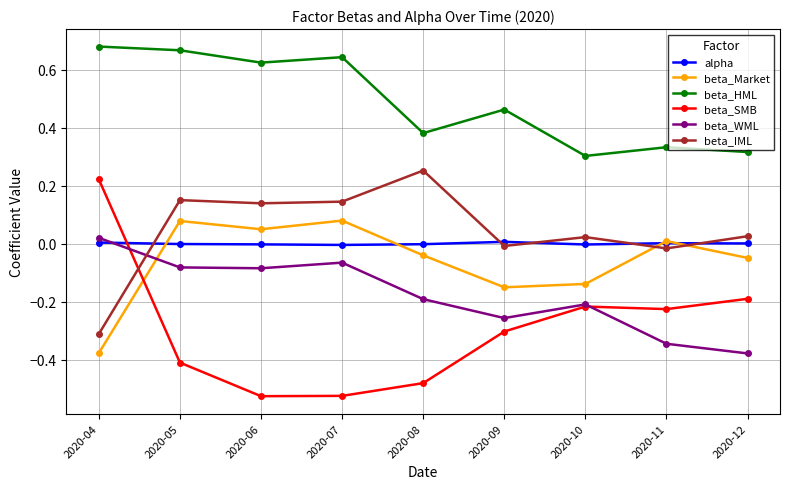

True or false: beta_SMB and beta_HML intersect in this chart.

False